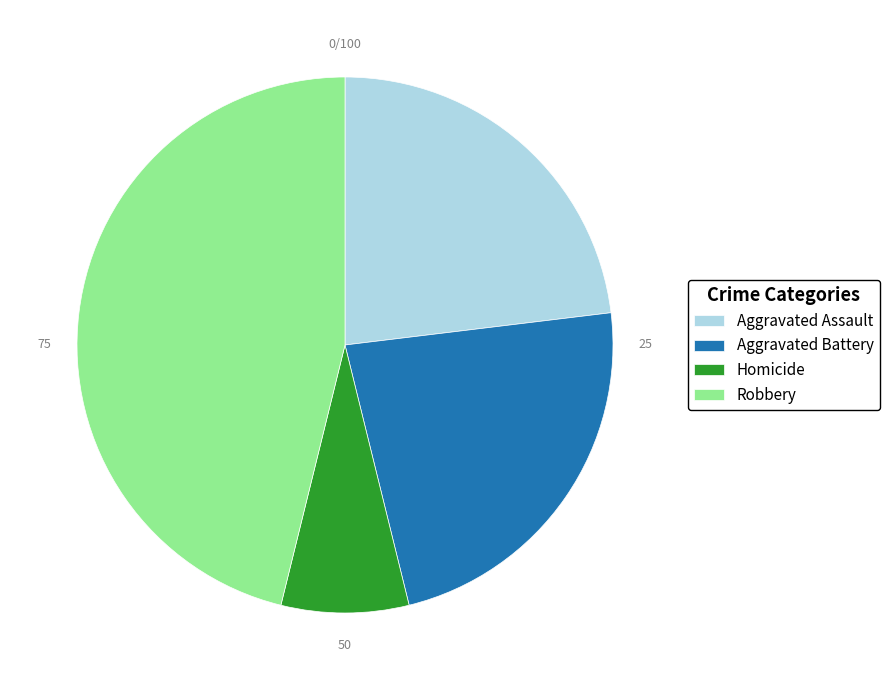

Does any single category account for the majority?

No